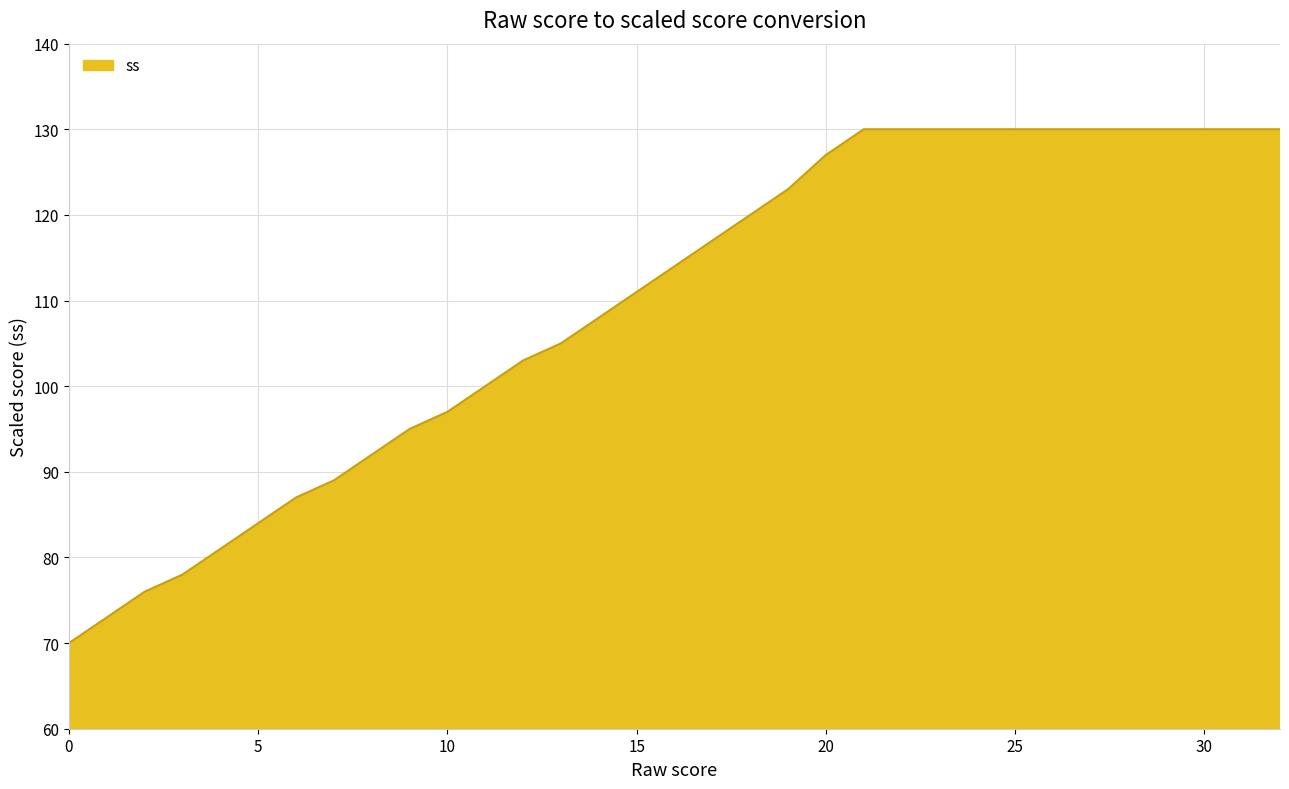

Reading right to left, extract all data points from this chart.

130	130	130	130	130	130	130	130	130	130	130	130	127	123	120	117	114	111	108	105	103	100	97	95	92	89	87	84	81	78	76	73	70